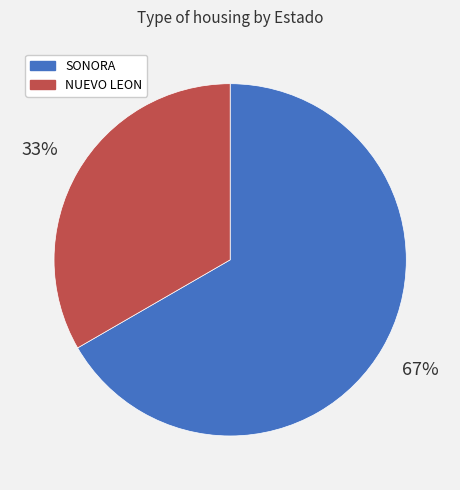

Rank the categories by value from lowest to highest.

NUEVO LEON, SONORA